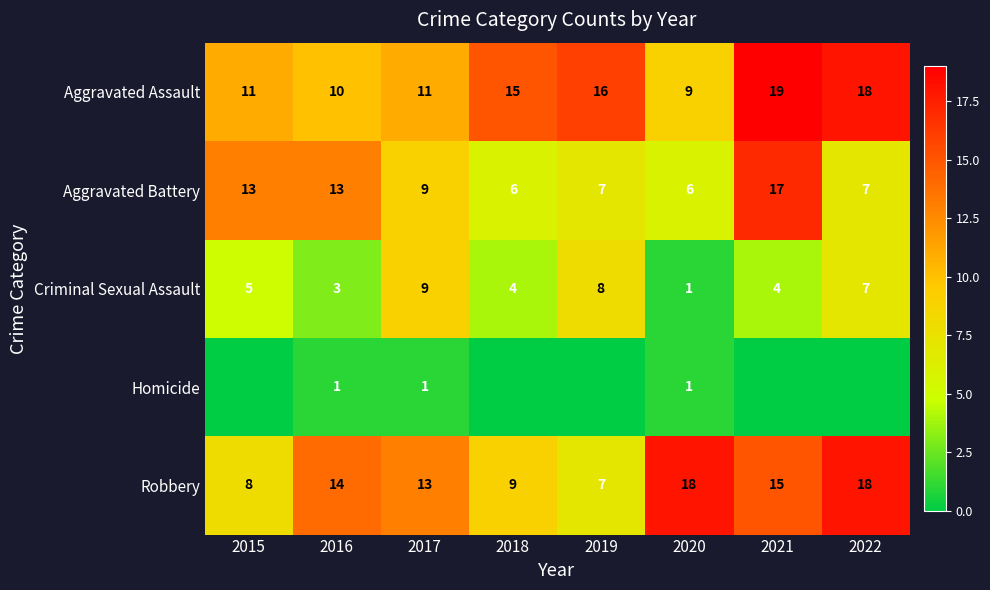

The value of Robbery at 2015 is 8. True or false?

True